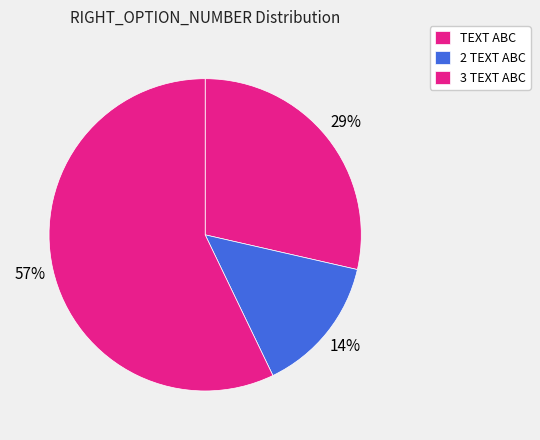

Is it true that 2 TEXT ABC is 14% of the pie?

True